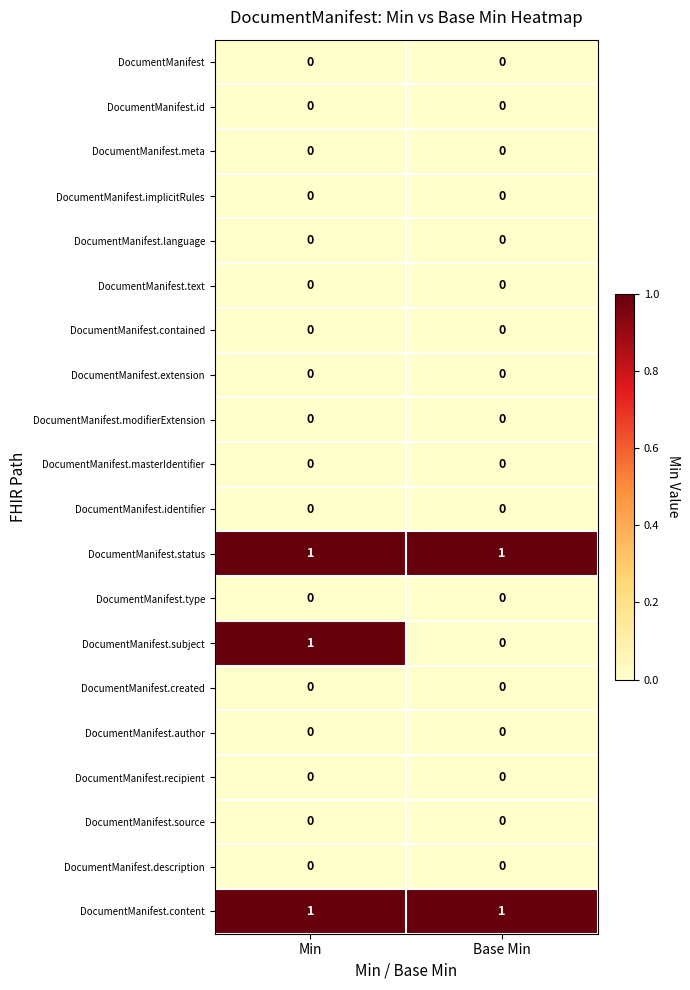

True or false: DocumentManifest.text has a value of 0 at Base Min.

True